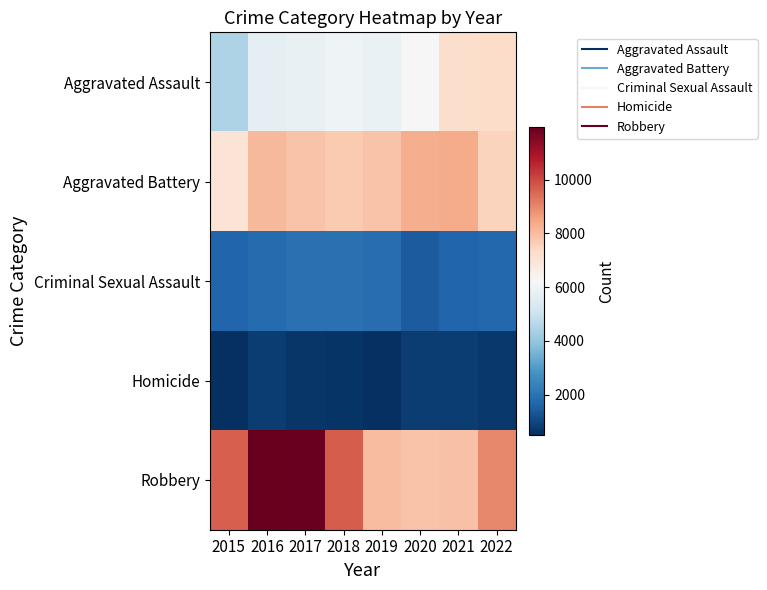

Between 2018 and 2022, which is larger?

2022